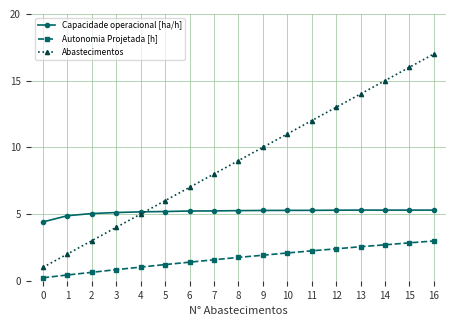

Between 9 and 16, which series saw the biggest shift?

Abastecimentos